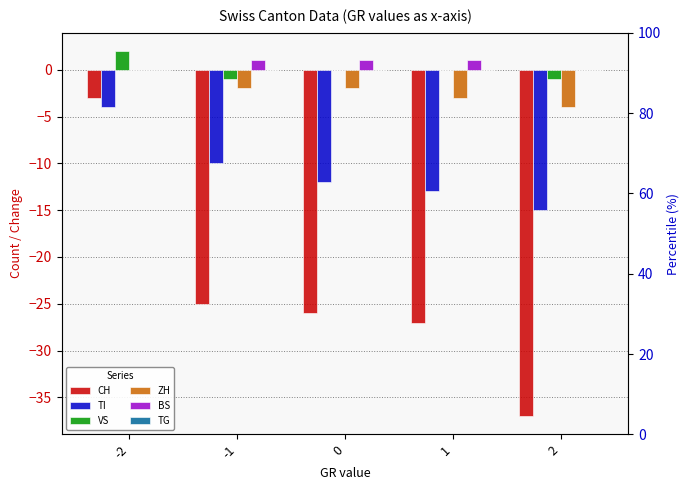

What are all the series names shown in the legend?

CH, TI, VS, ZH, BS, TG